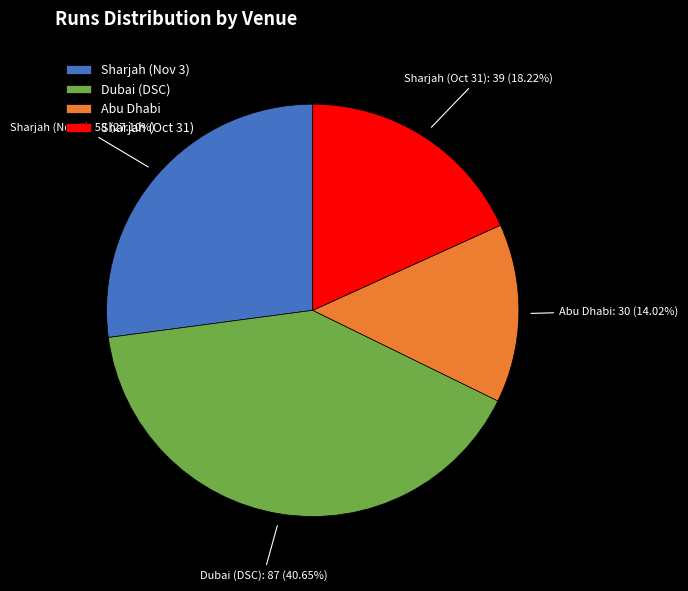

What is the ratio of the value at Abu Dhabi to the value at Dubai (DSC)?

0.3